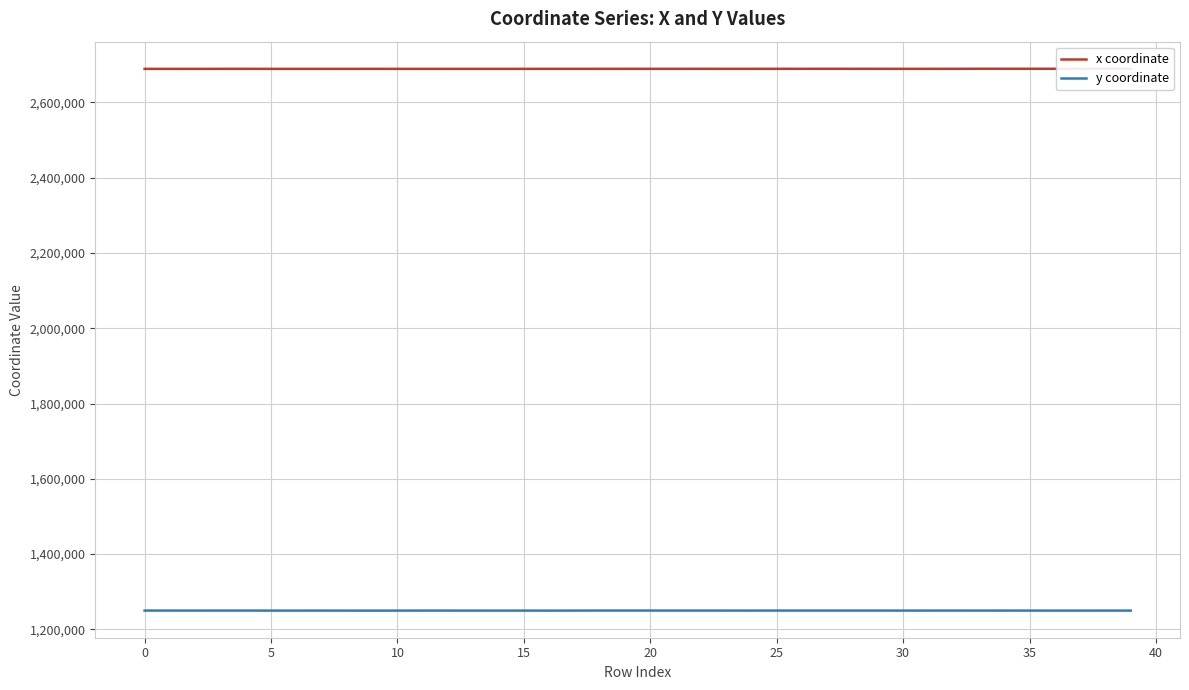

True or false: x coordinate and y coordinate intersect in this chart.

False